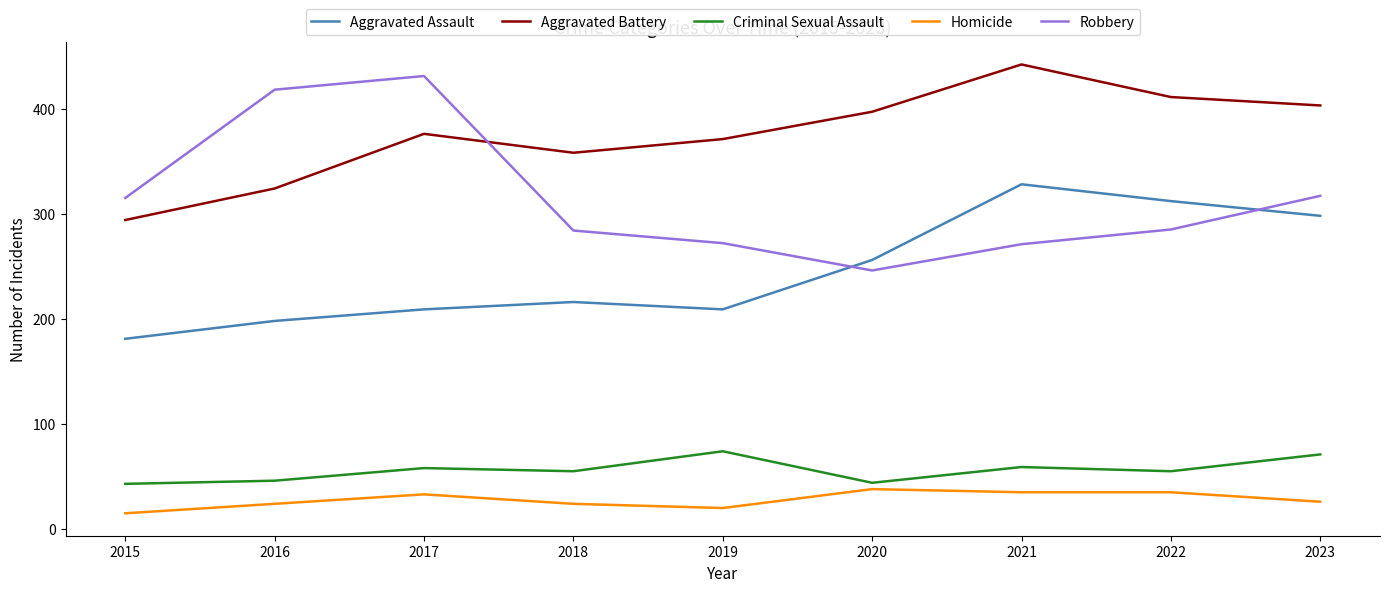

How many lines are shown in the chart?

5